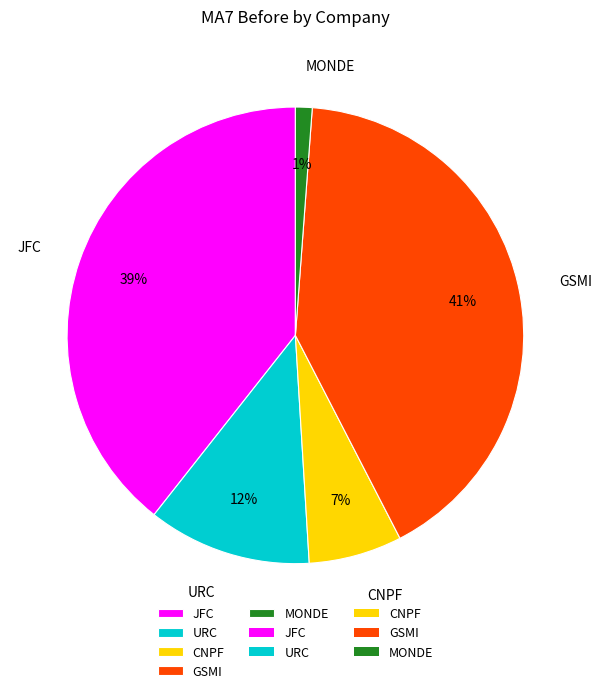

Which has a higher value, JFC or CNPF?

JFC